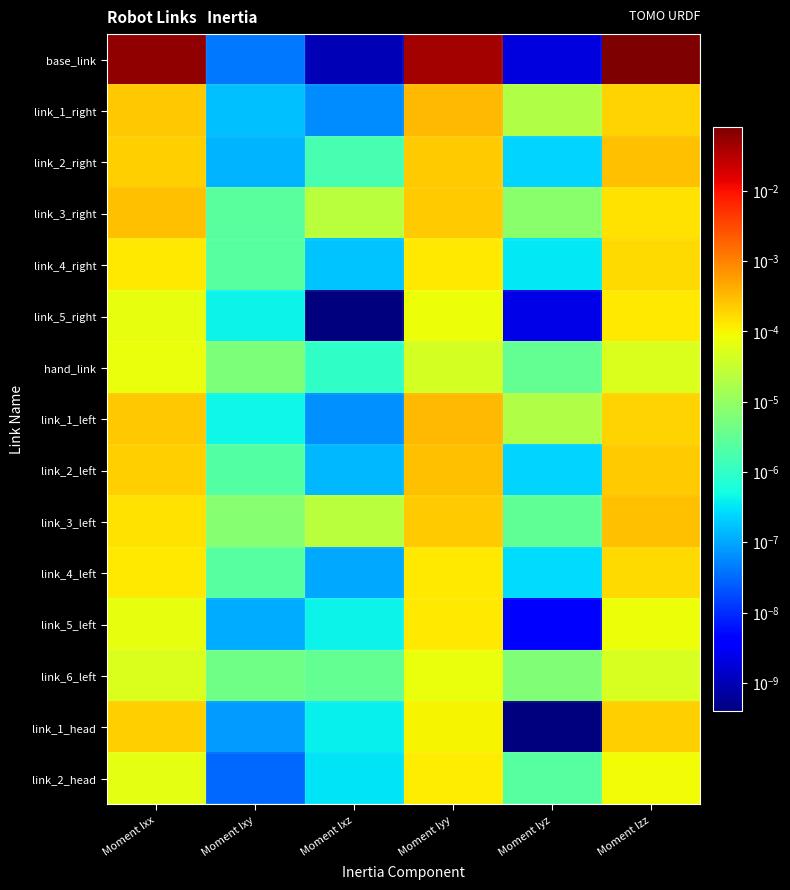

At which category is the sum across all series the highest?

Moment Izz